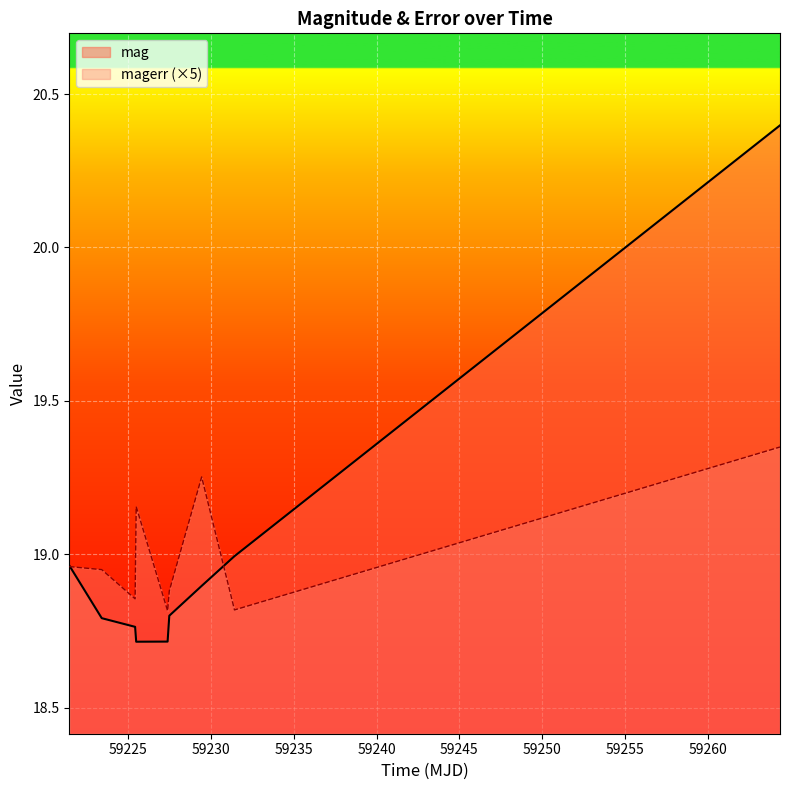

Which series has the widest spread of values?

mag